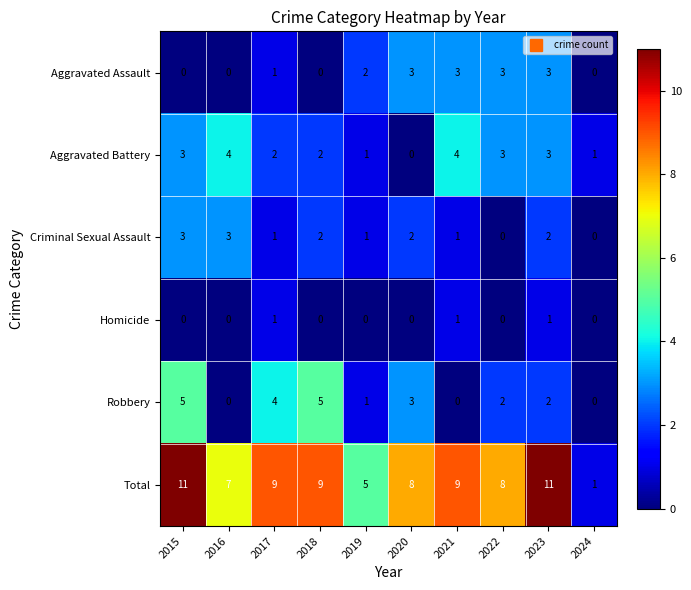

Between 2016 and 2023, which series saw the biggest shift?

Total